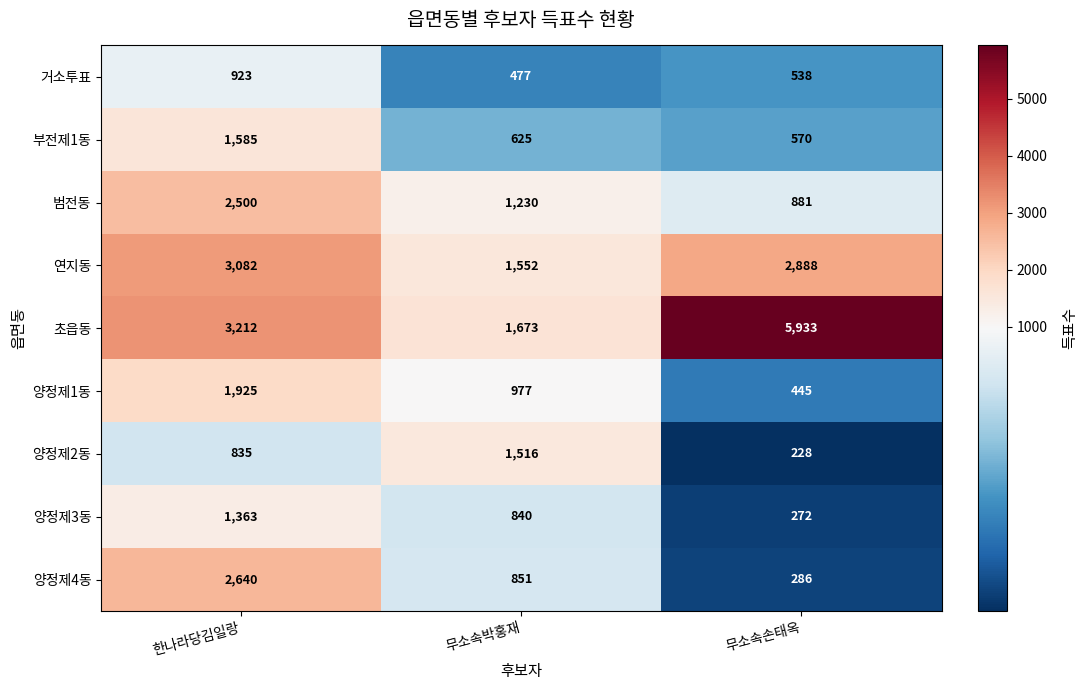

The 연지동 series shows 1552 at 무소속박홍재. True or false?

True